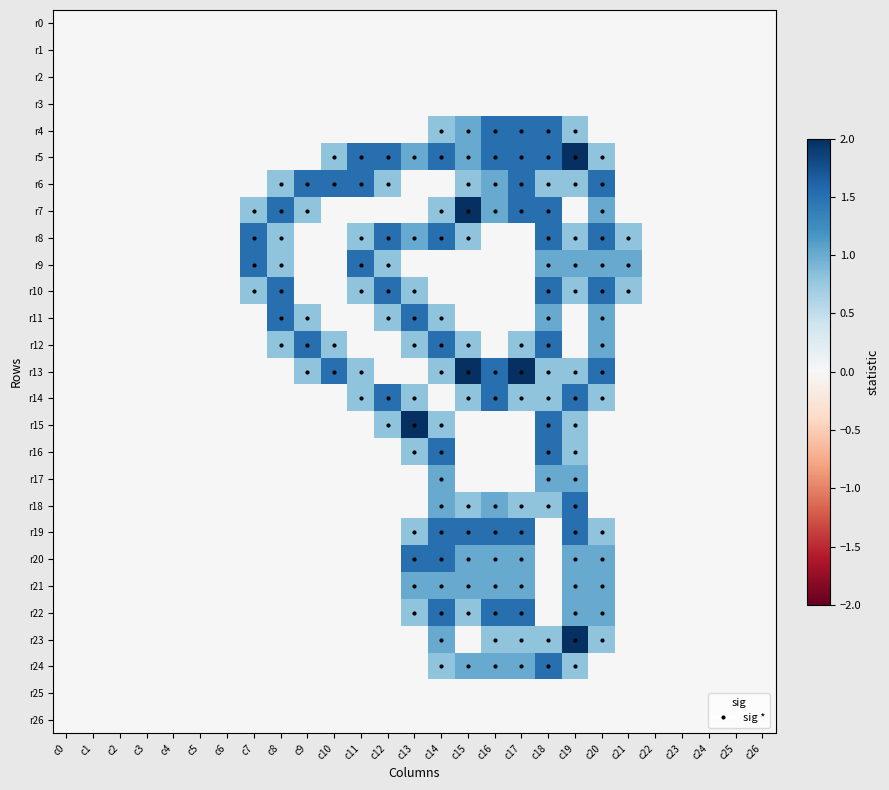

How many data points does each series have?

27